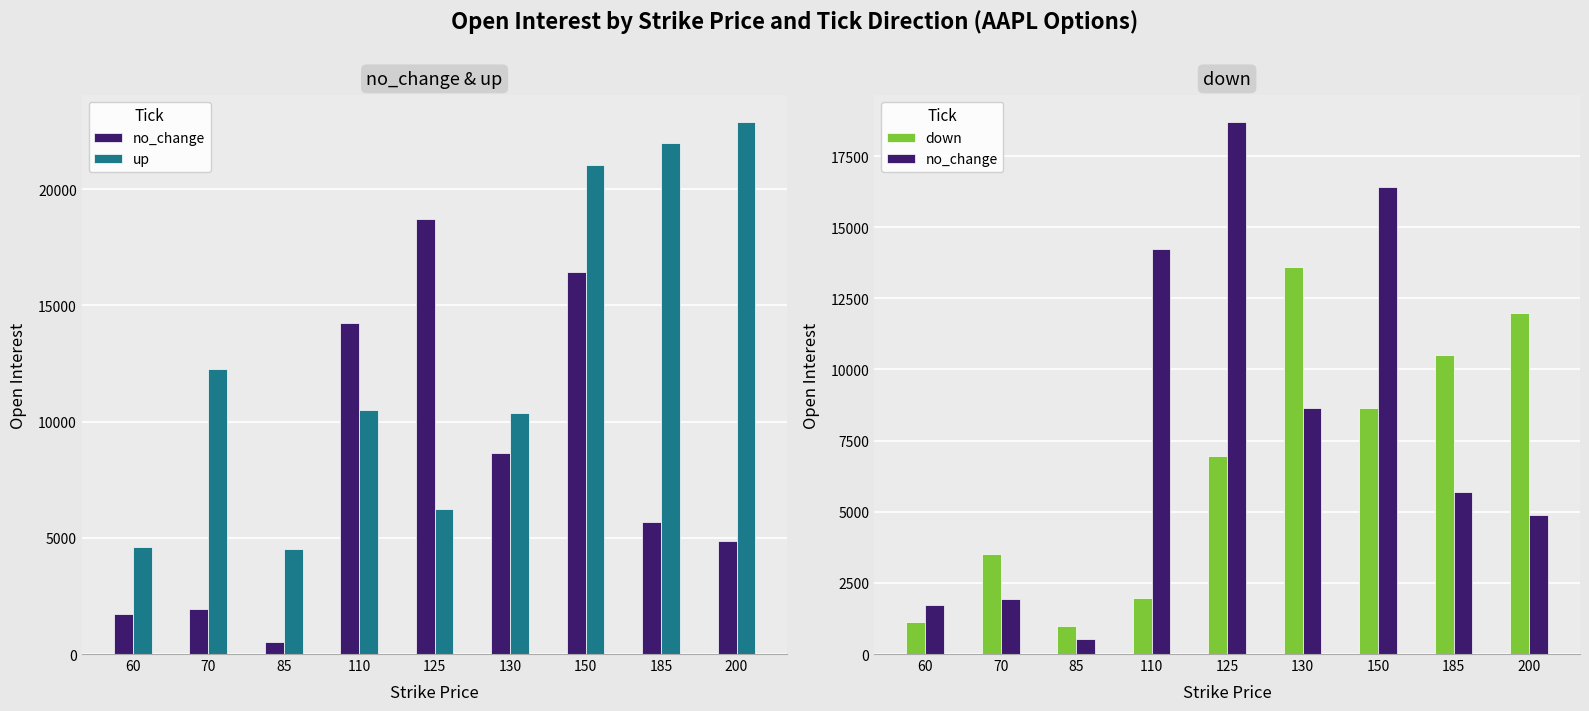

At which label does no_change first exceed 5689?

110